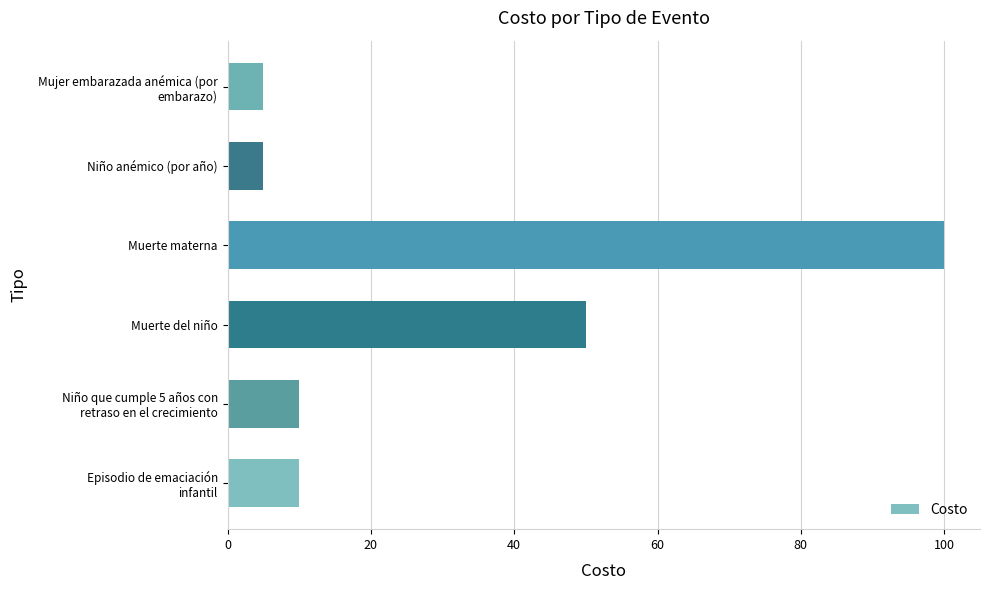

The value at Muerte materna is 100. True or false?

True